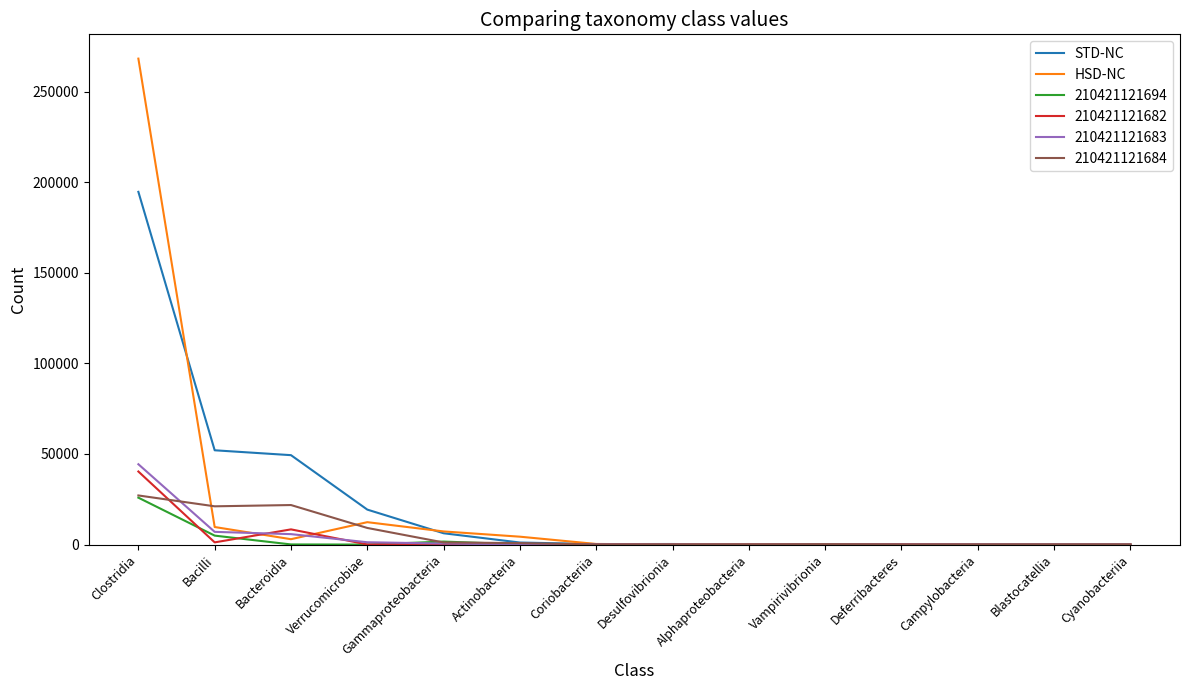

What are all the series names shown in the legend?

STD-NC, HSD-NC, 210421121694, 210421121682, 210421121683, 210421121684